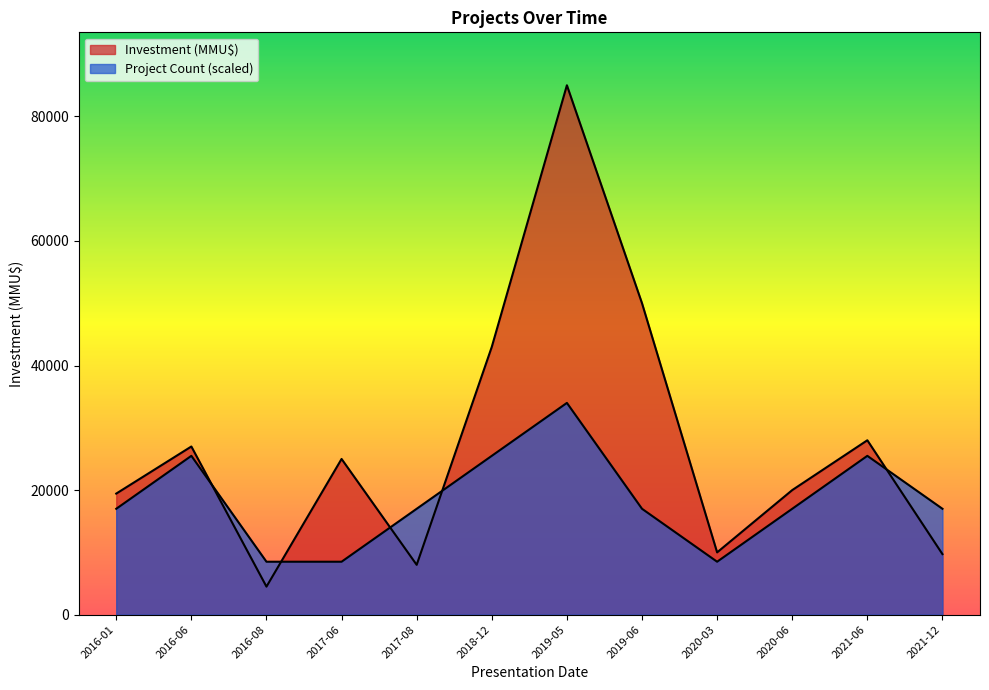

True or false: Project Count has a value of 8500 at 2016-08.

True